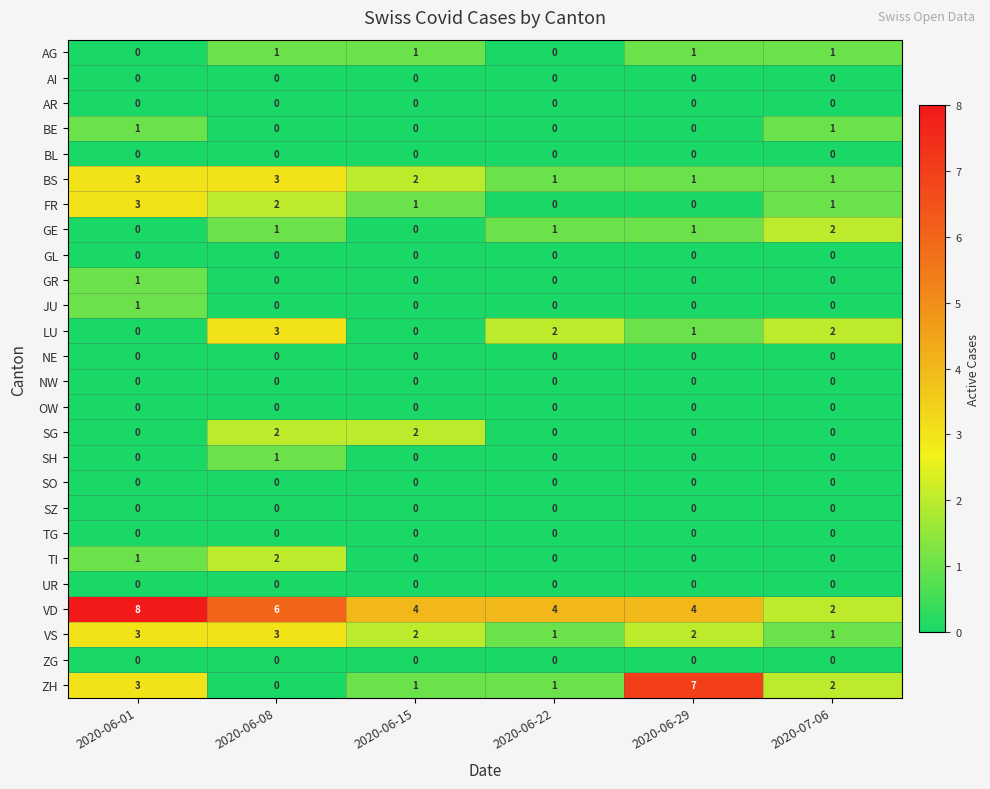

Where is LU nearest to the value 1?

2020-06-29